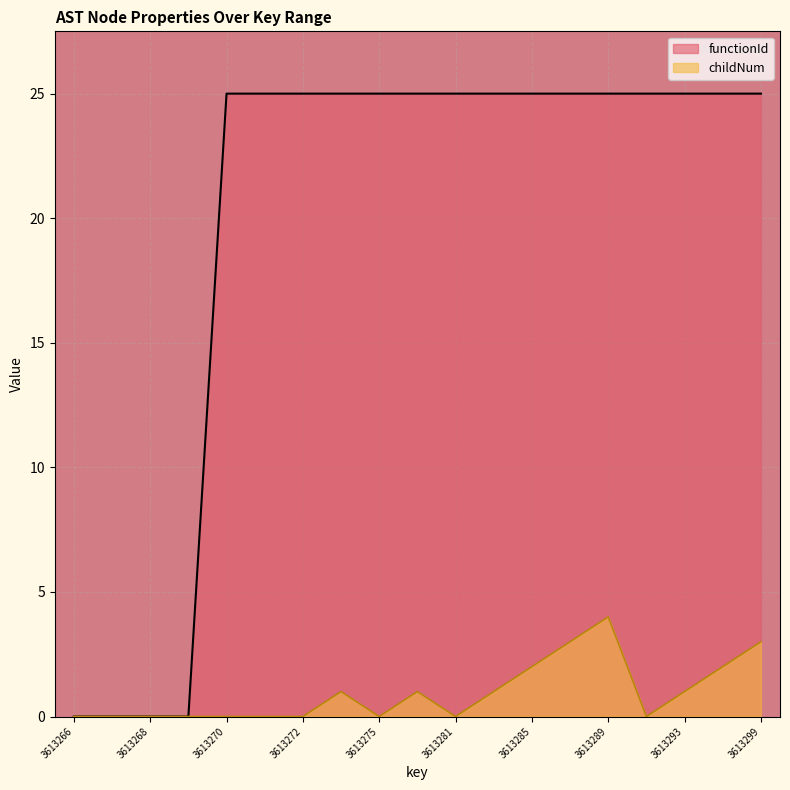

Count the number of categories in the chart.

19